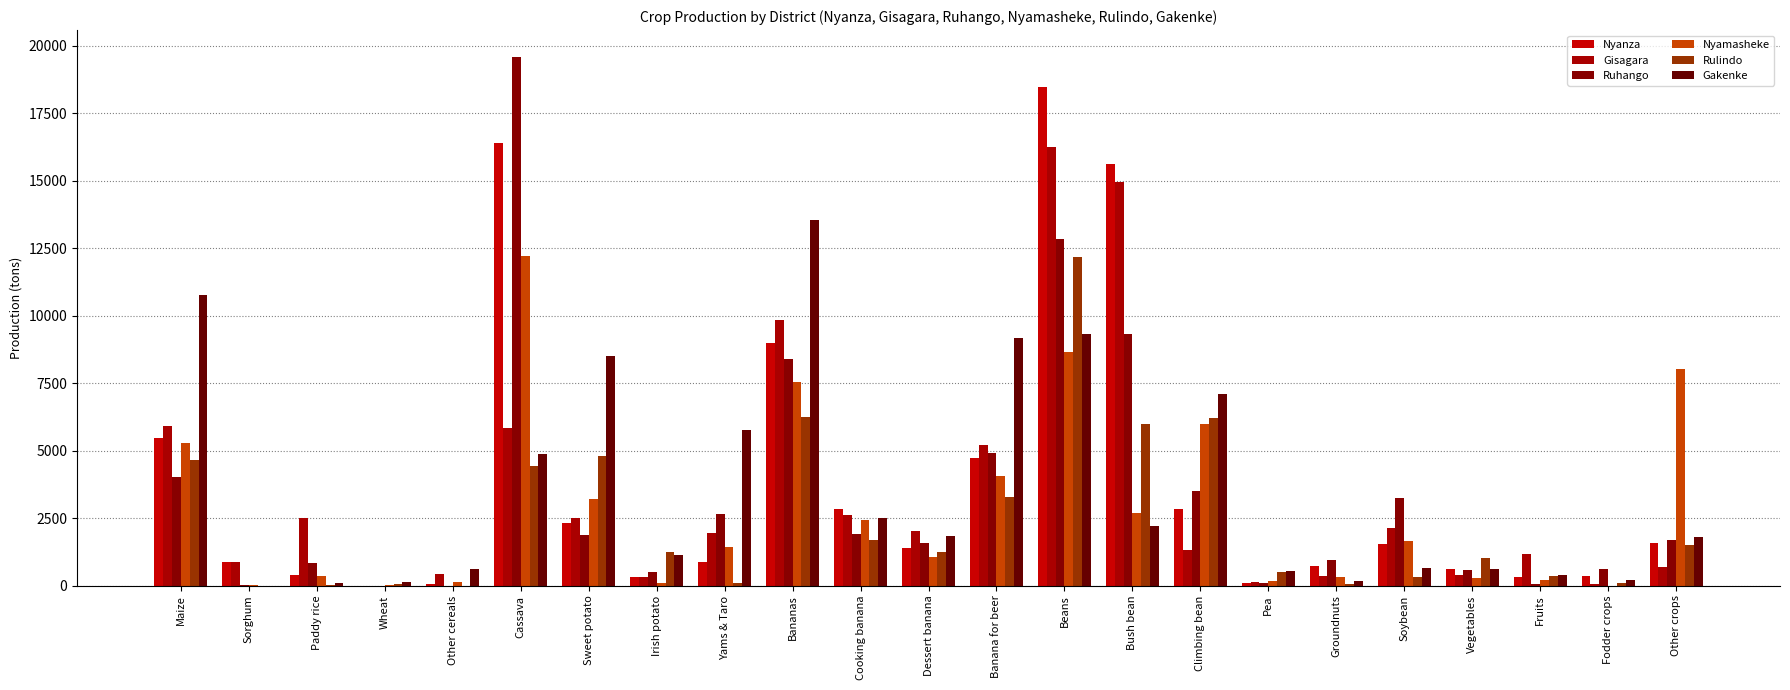

How many data points does each series have?

23